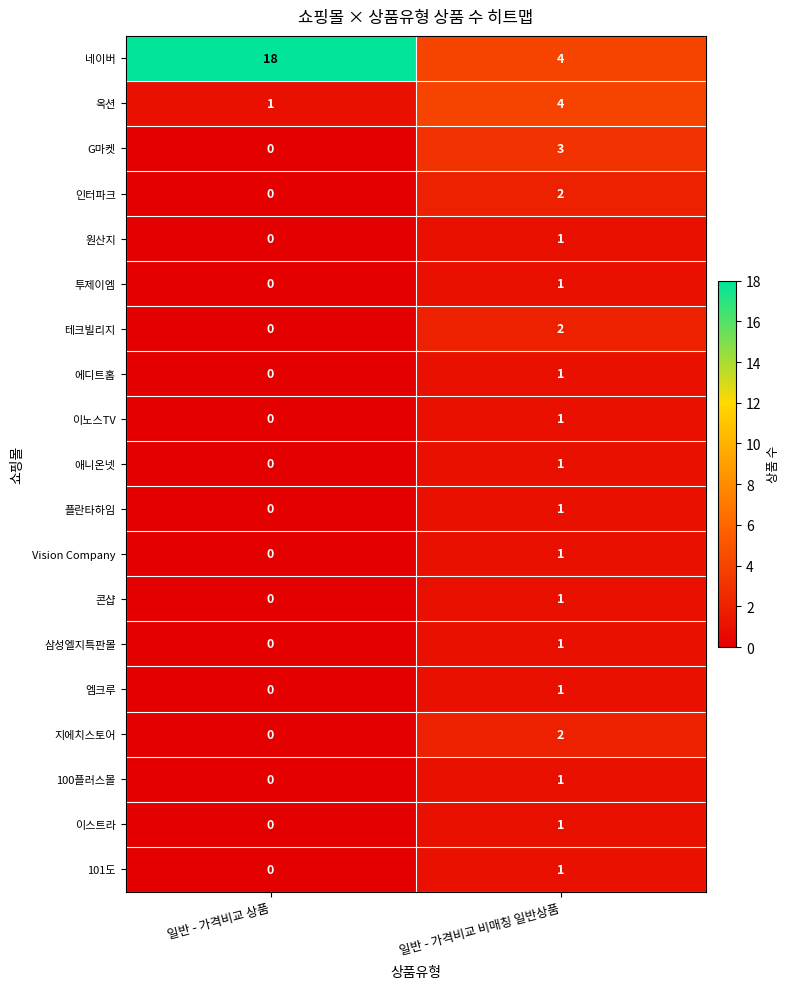

List the labels in order of 엠크루 value, smallest first.

일반 - 가격비교 상품, 일반 - 가격비교 비매칭 일반상품